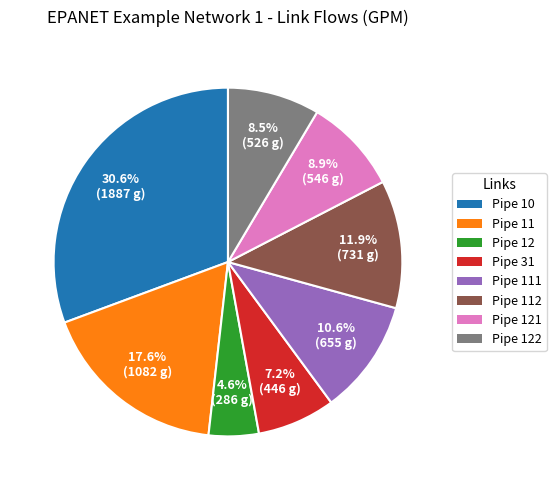

Is there a majority slice in this chart?

No